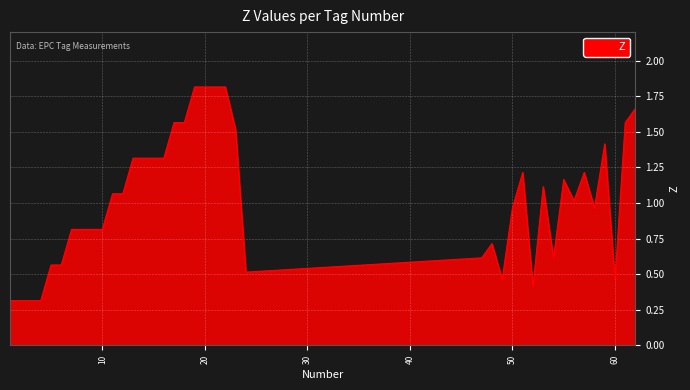

What is the minimum value shown in the chart?

0.3